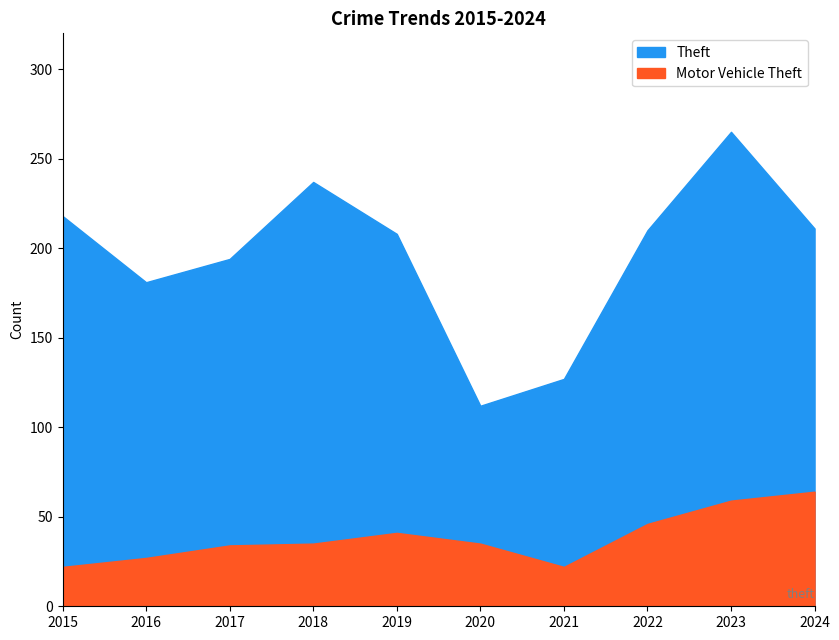

Is it true that Motor Vehicle Theft equals 47 at 2018?

False